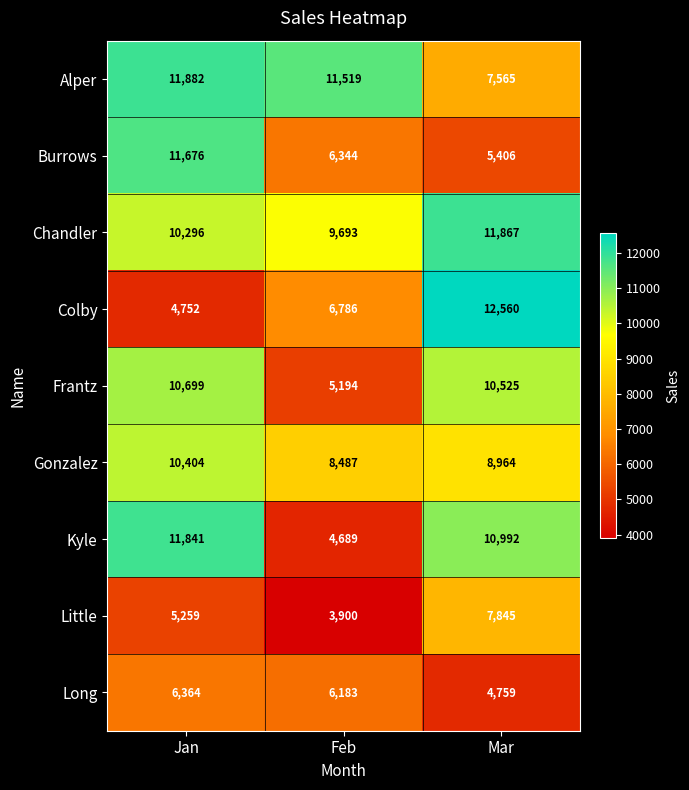

What is the difference between the Burrows values at Feb and Mar?

938